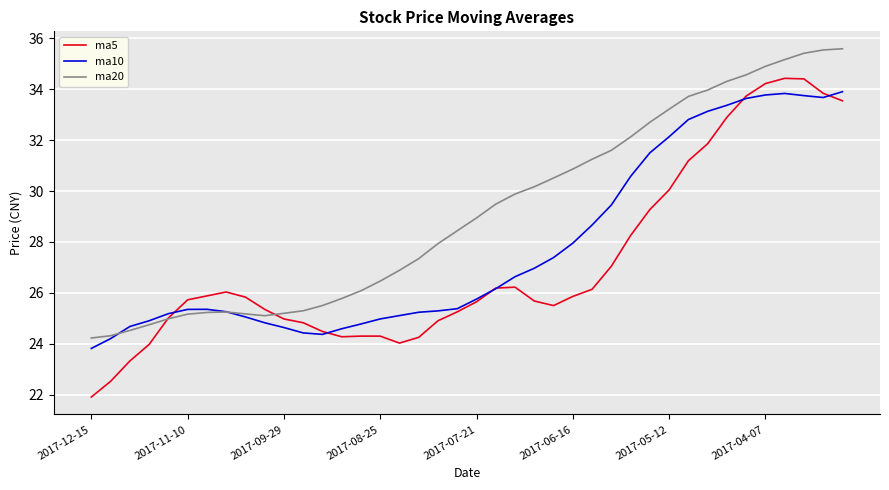

Which series has the largest total across all categories?

ma20